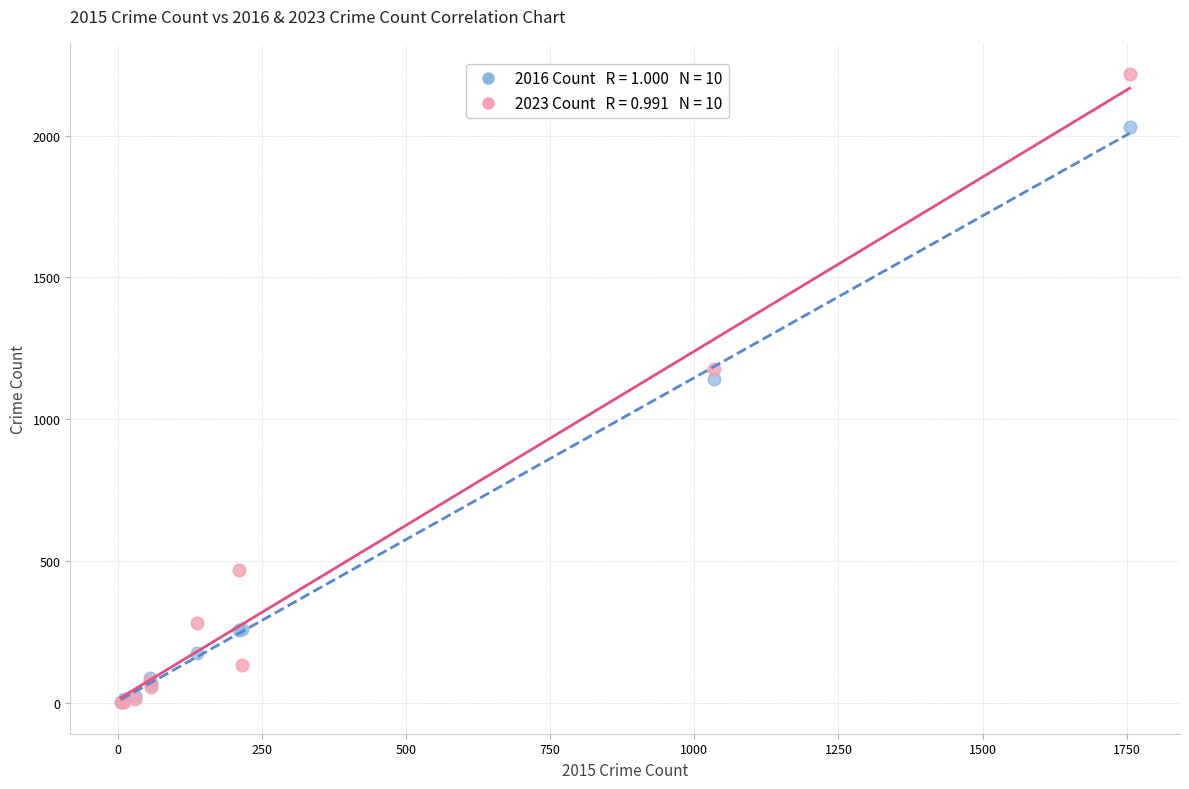

Across all series, what Y value is closest to 1109?

1141